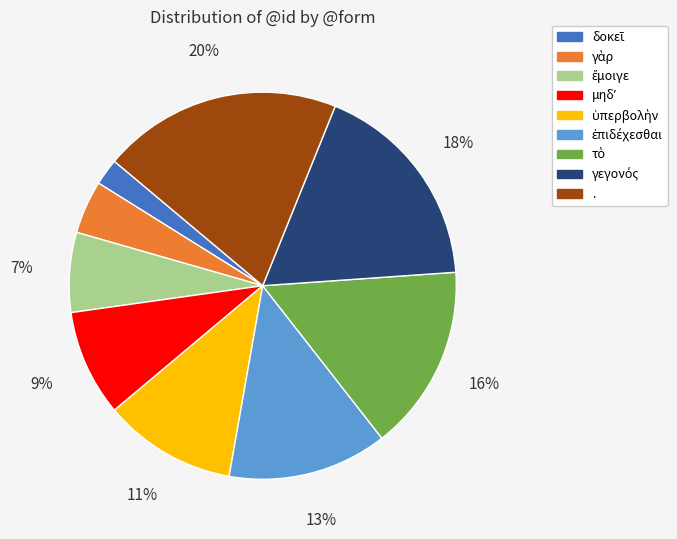

What percentage is the . slice, to the nearest percent?

20%